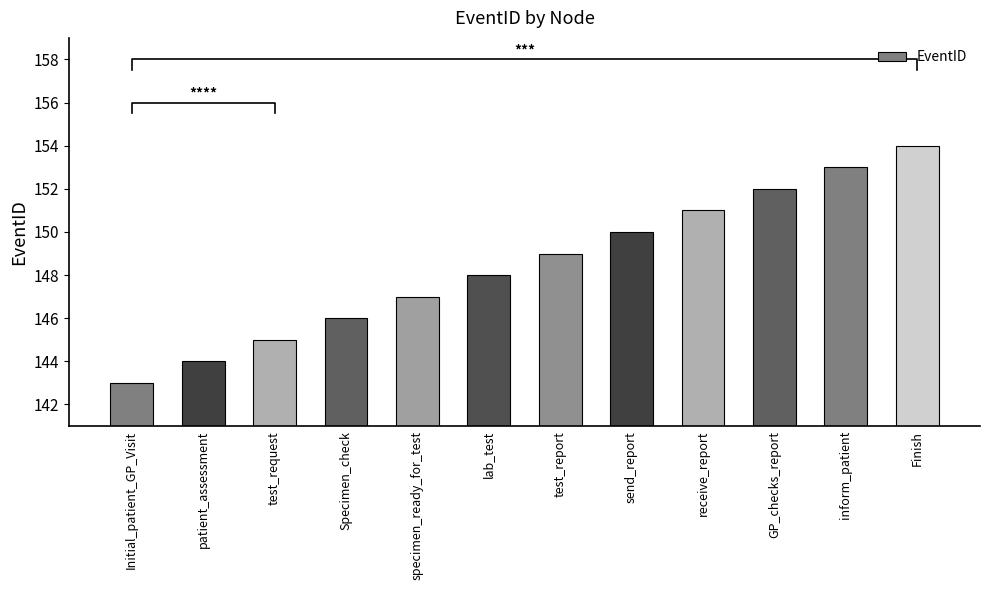

The value at receive_report is 151. True or false?

True